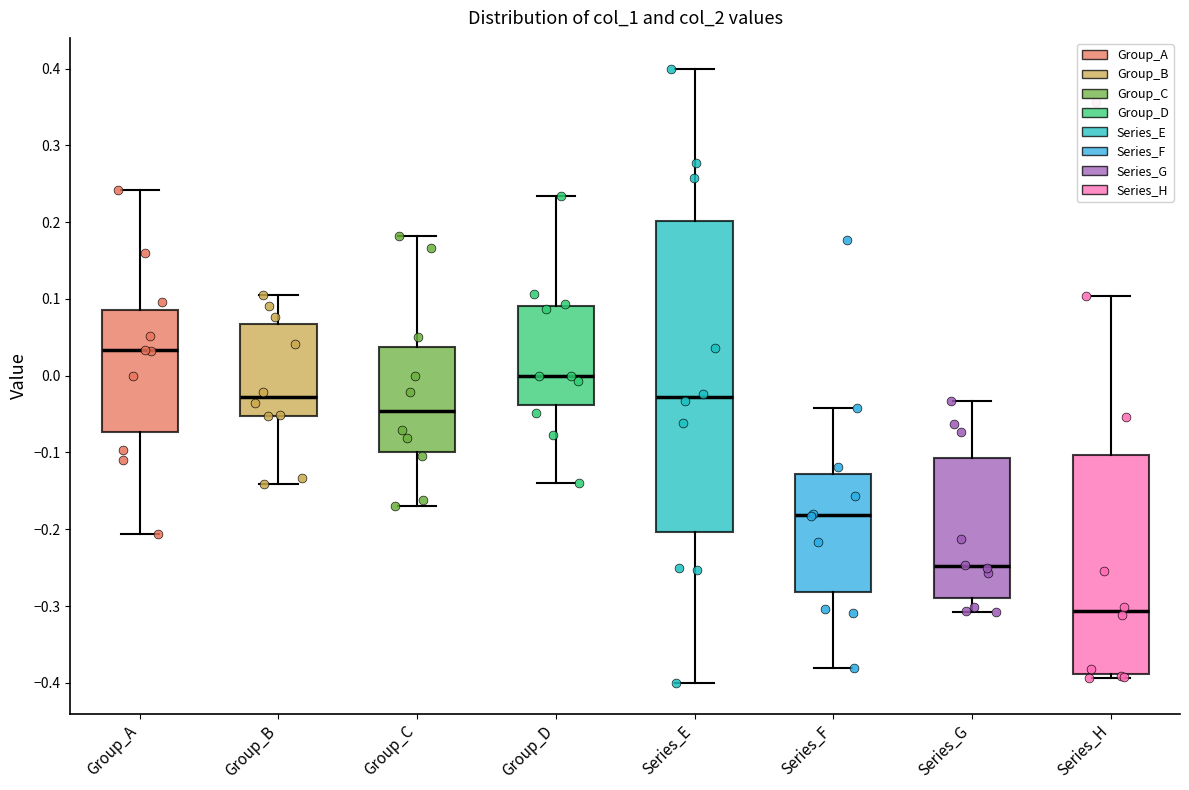

Reading left to right, read every box against the y-axis: the position of its median line, the range the box covers, and the ends of its whiskers. The values are not printed on the chart, so give them approximately, as read against the axis.

Group_A: median 0.03, box -0.07 to 0.09, whiskers -0.21 to 0.24
Group_B: median -0.03, box -0.05 to 0.07, whiskers -0.14 to 0.11
Group_C: median -0.05, box -0.10 to 0.04, whiskers -0.17 to 0.18
Group_D: median 0.00, box -0.04 to 0.09, whiskers -0.14 to 0.23
Series_E: median -0.03, box -0.20 to 0.20, whiskers -0.40 to 0.40
Series_F: median -0.18, box -0.28 to -0.13, whiskers -0.38 to -0.04
Series_G: median -0.25, box -0.29 to -0.11, whiskers -0.31 to -0.03
Series_H: median -0.31, box -0.39 to -0.10, whiskers -0.39 (just below the box's lower edge) to 0.10